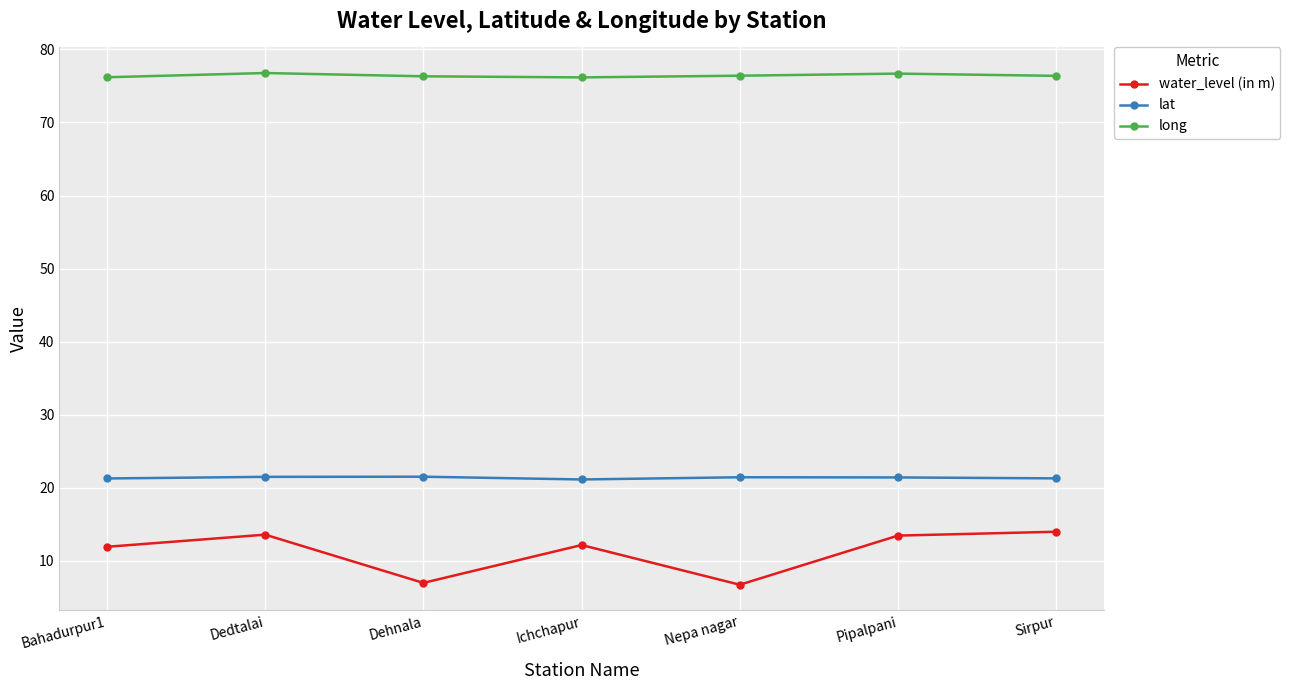

What is the total value across all series at Nepa nagar?

104.6